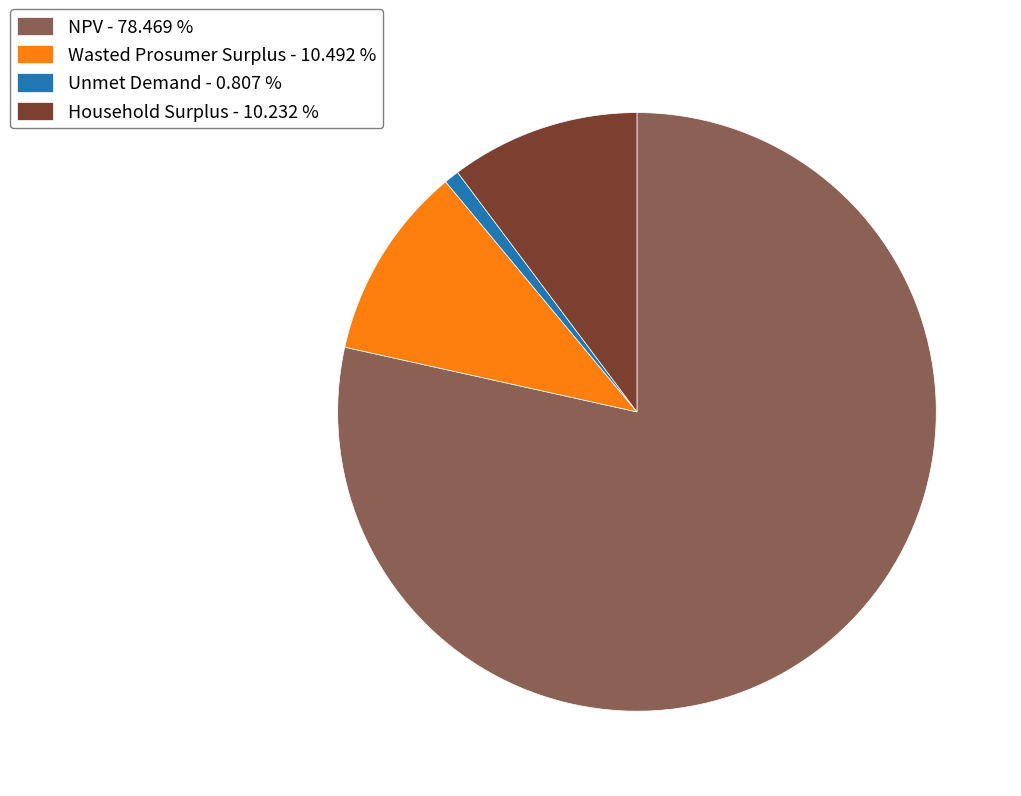

Is the sum of Wasted Prosumer Surplus - 10.492 % and Unmet Demand - 0.807 % greater than half?

No